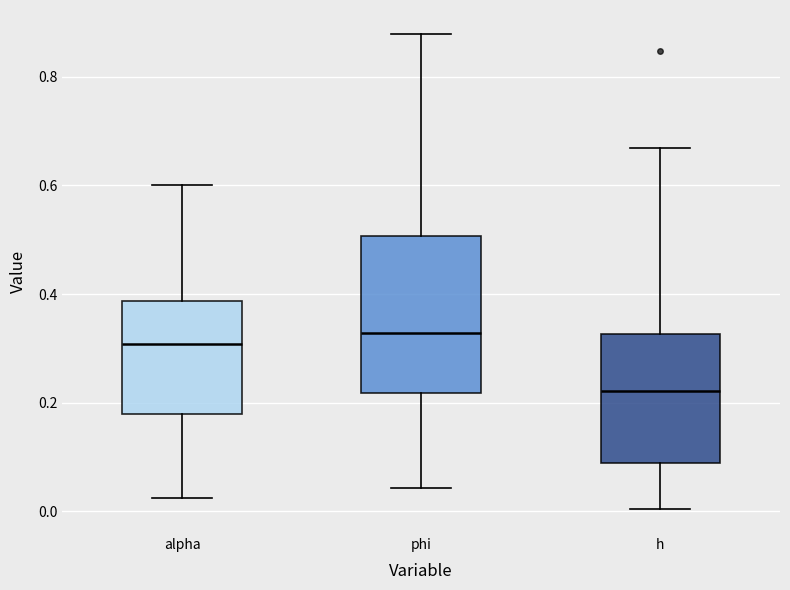

Reading left to right, transcribe this box plot: for each box, give where its median line is, the range the box spans, and where its two whiskers end, as read against the y-axis. The values are not printed on the chart, so give them approximately, as read against the axis.

alpha: median 0.30, box 0.18 to 0.38, whiskers 0.02 to 0.60
phi: median 0.32, box 0.22 to 0.50, whiskers 0.04 to 0.88
h: median 0.22, box 0.08 to 0.32, whiskers 0.00 to 0.66